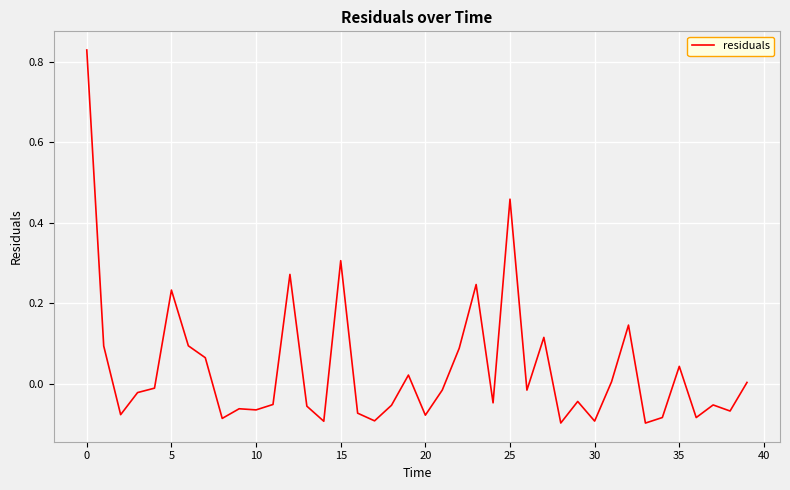

What is the difference between the maximum and minimum values?

0.9